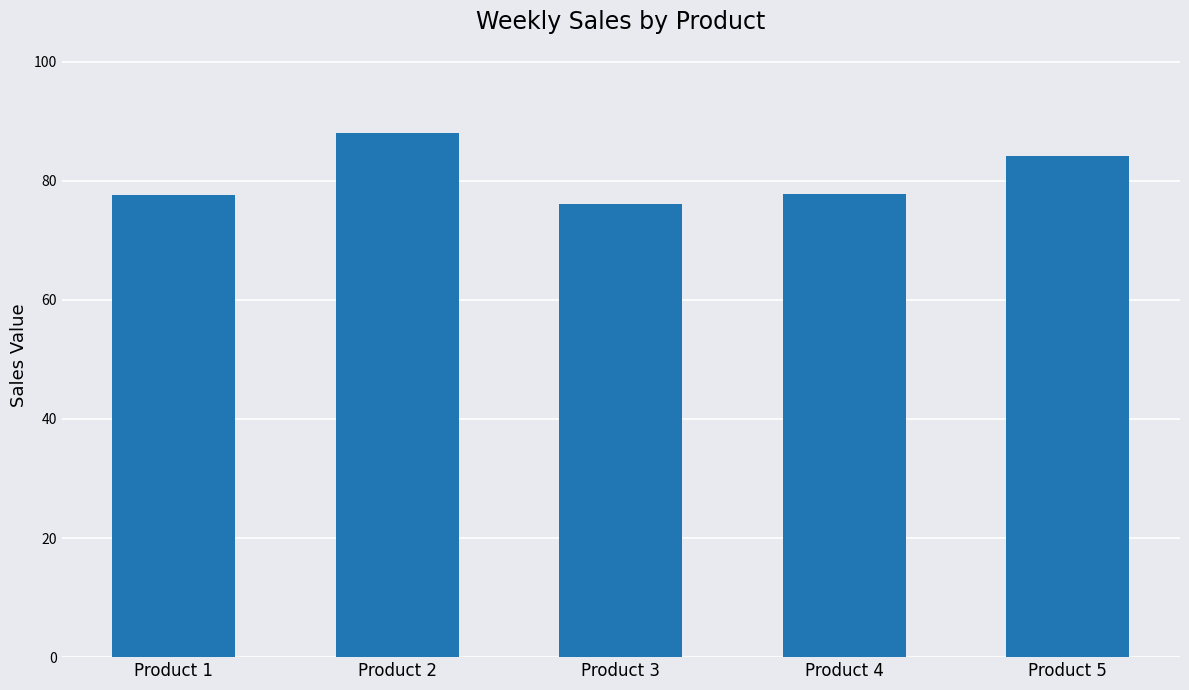

At which label does the data first exceed 77?

Product 1